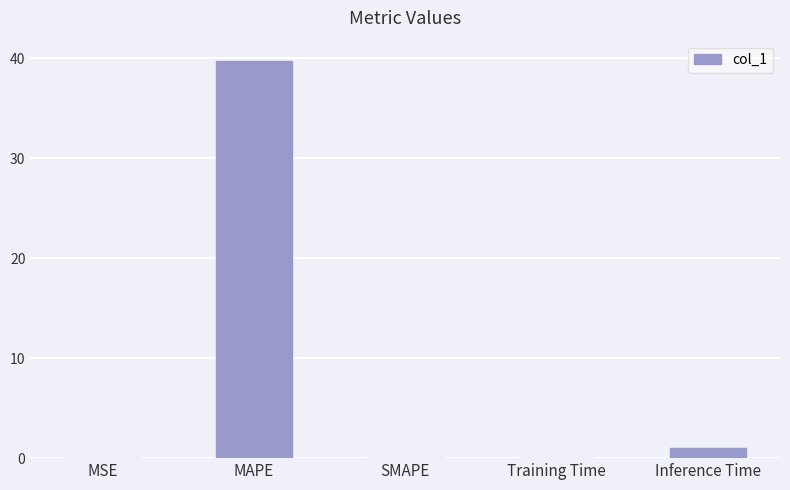

At which category does the chart reach its peak across all series?

MAPE